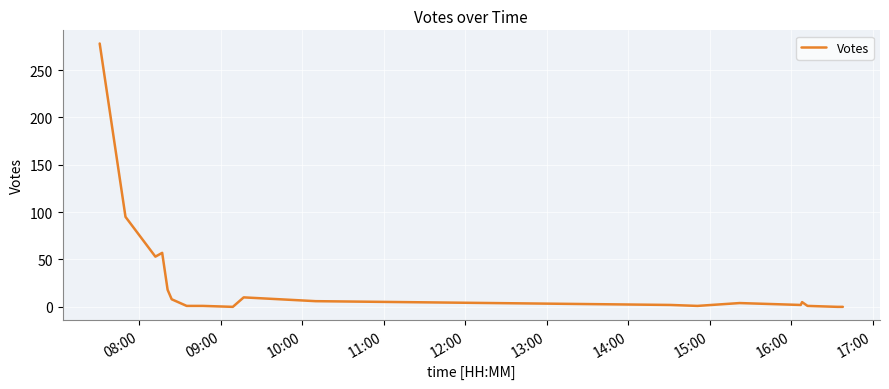

What is the greatest value displayed?

278